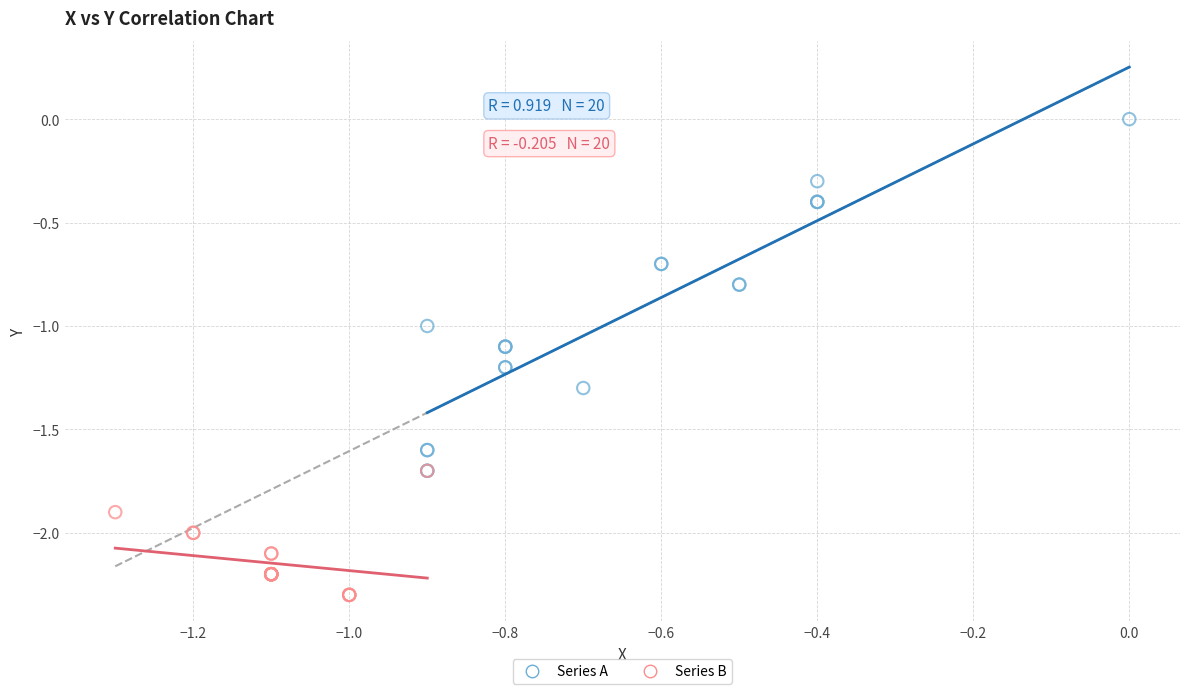

Which series contains the lowest Y value?

Series B